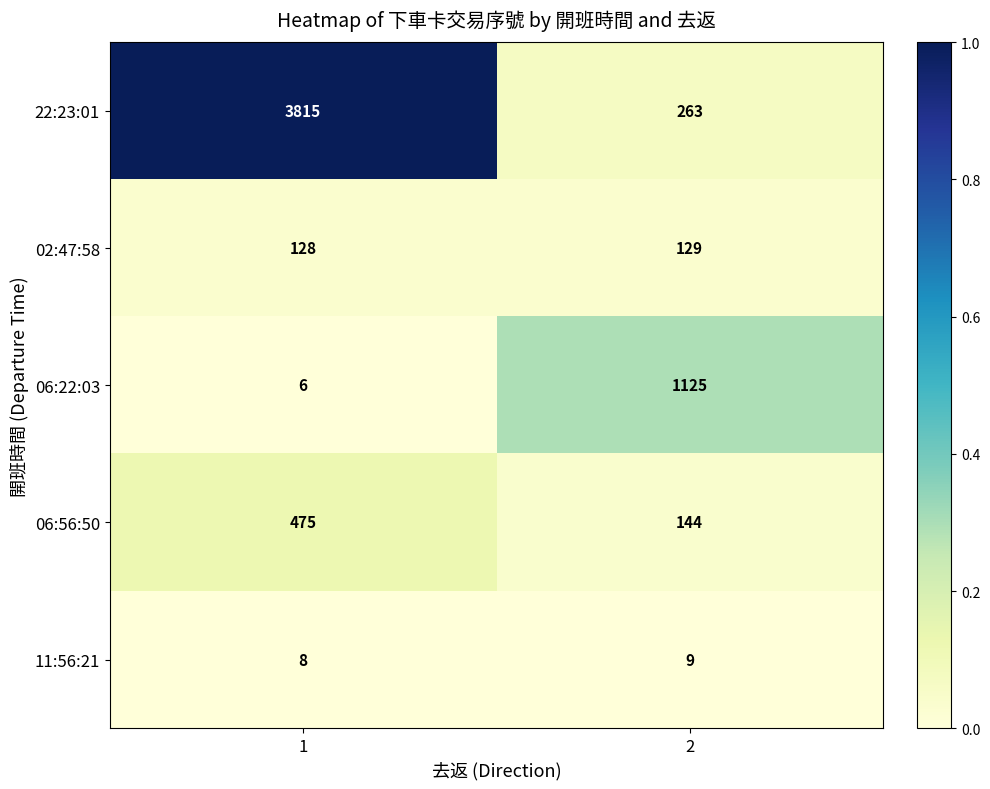

What is the lowest value of the 22:23:01 series?

263